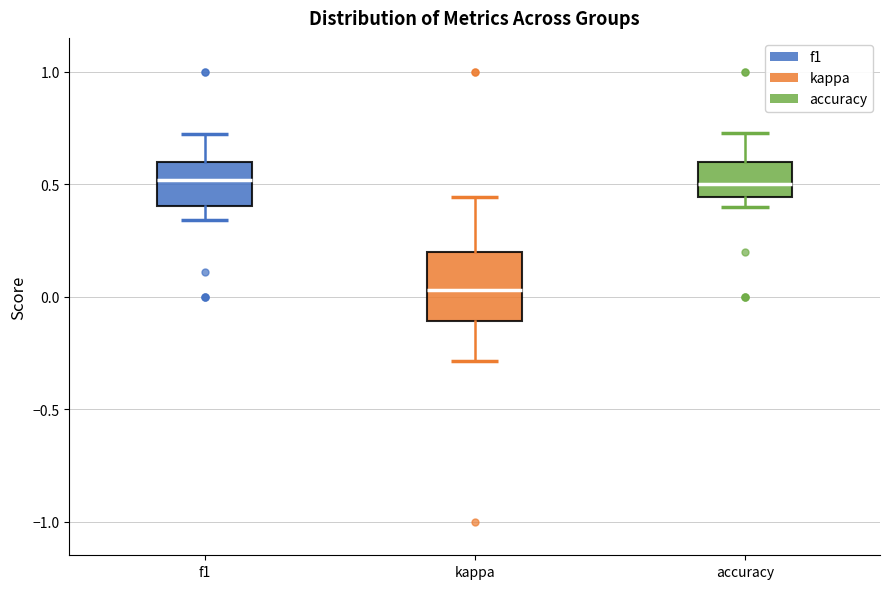

Where does the lower whisker of the box for kappa end on the y-axis? The values are not printed on the chart, so give them approximately, as read against the axis.

-0.30